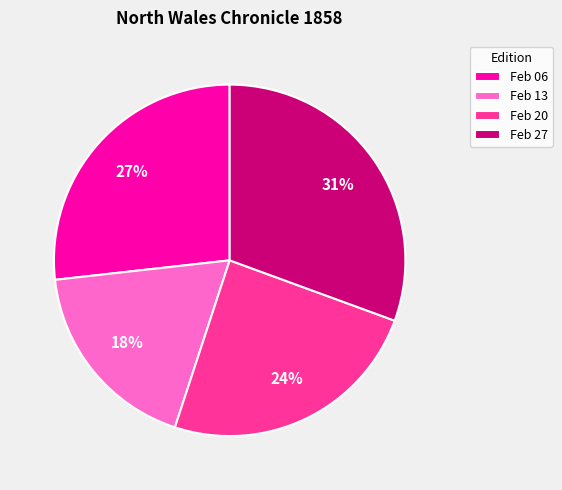

To the nearest percent, what portion does Feb 20 represent?

24%